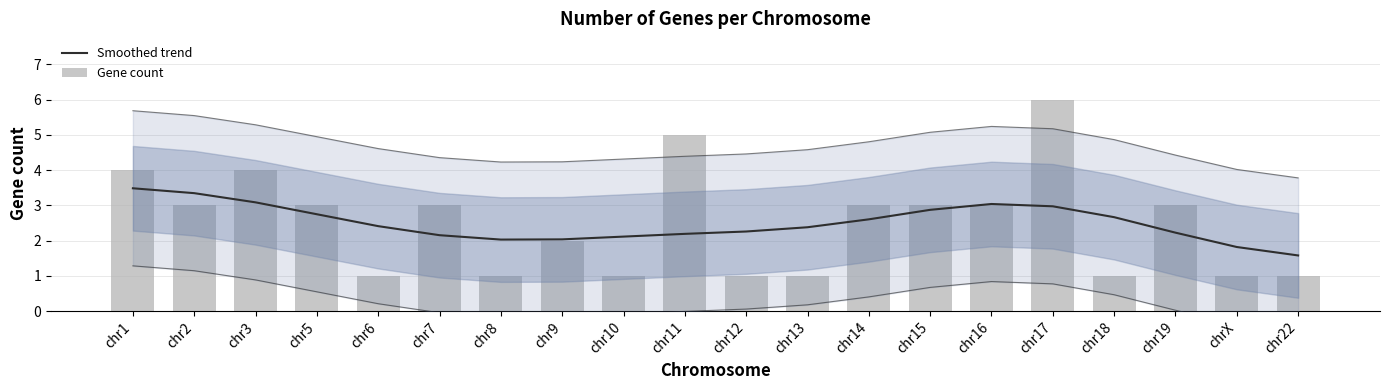

What is the label of the 12th bar from the left?

chr13